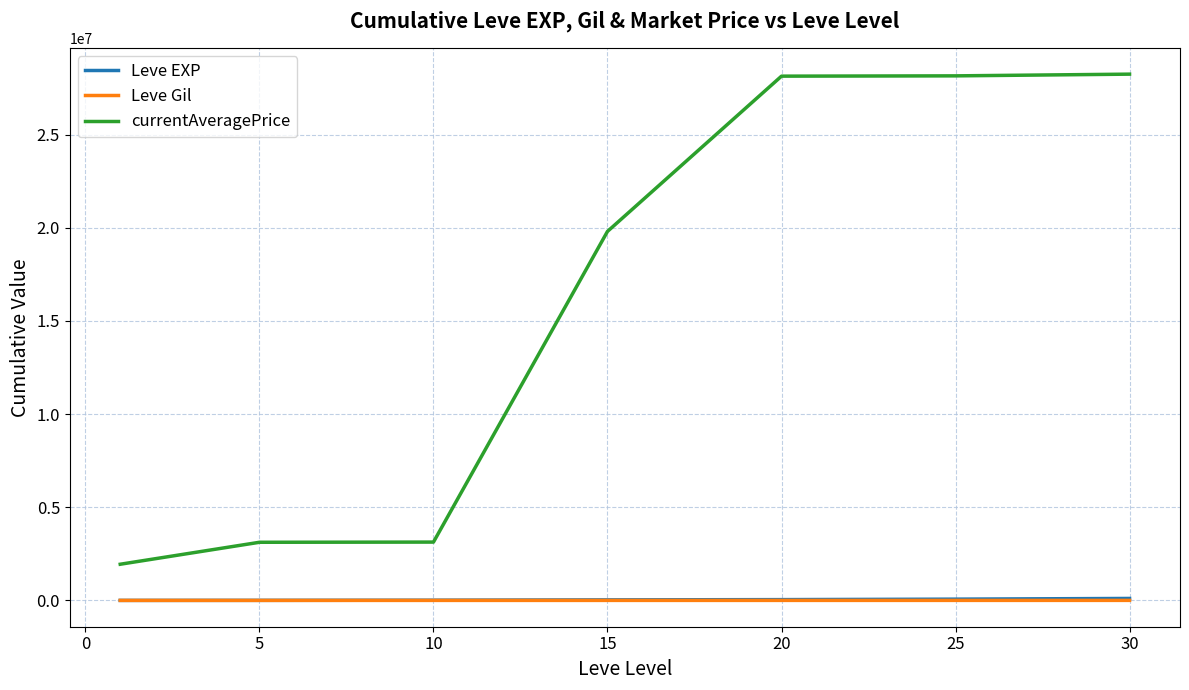

What is the difference between the second highest and second lowest values in the Leve Gil series?

1088.0